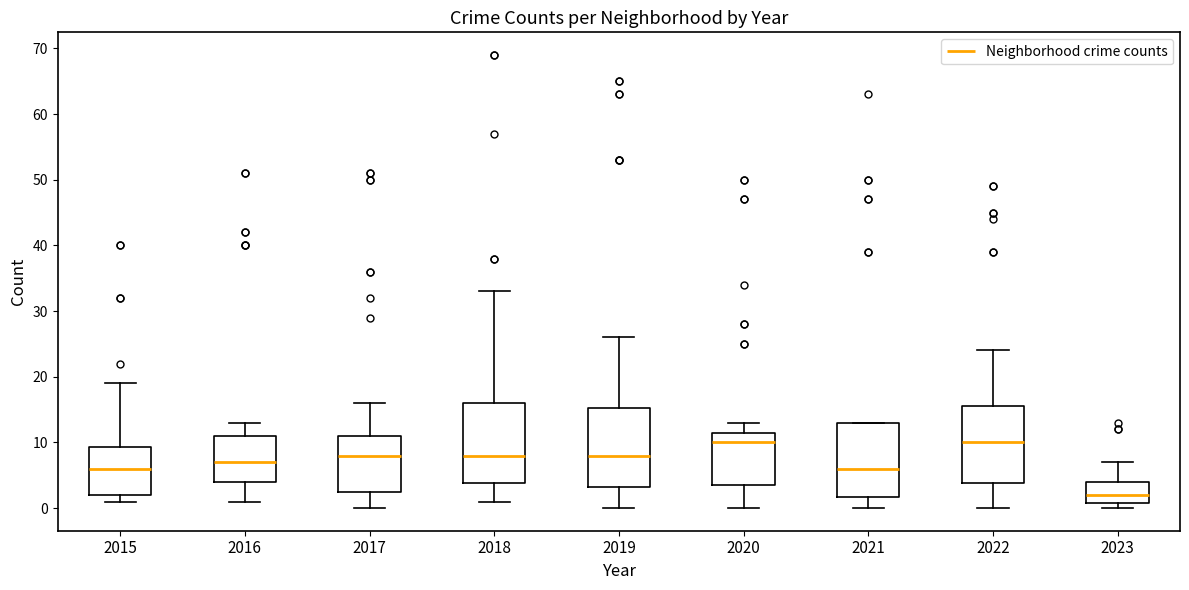

Where does the lower whisker of the box at x = 2016 end on the y-axis? The values are not printed on the chart, so give them approximately, as read against the axis.

1